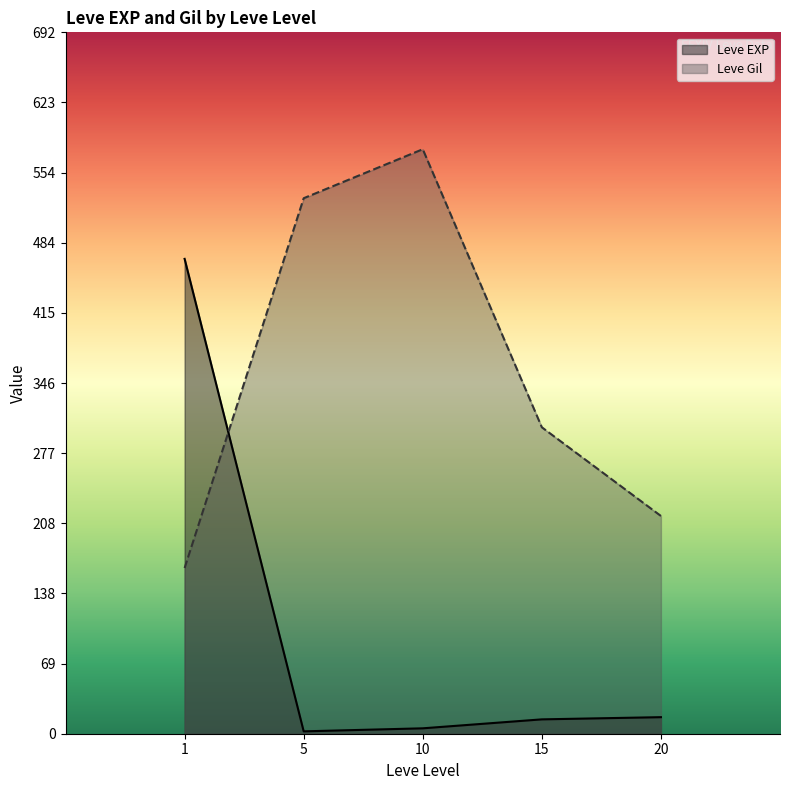

Where do Leve Gil and Leve EXP first cross each other?

1 and 5